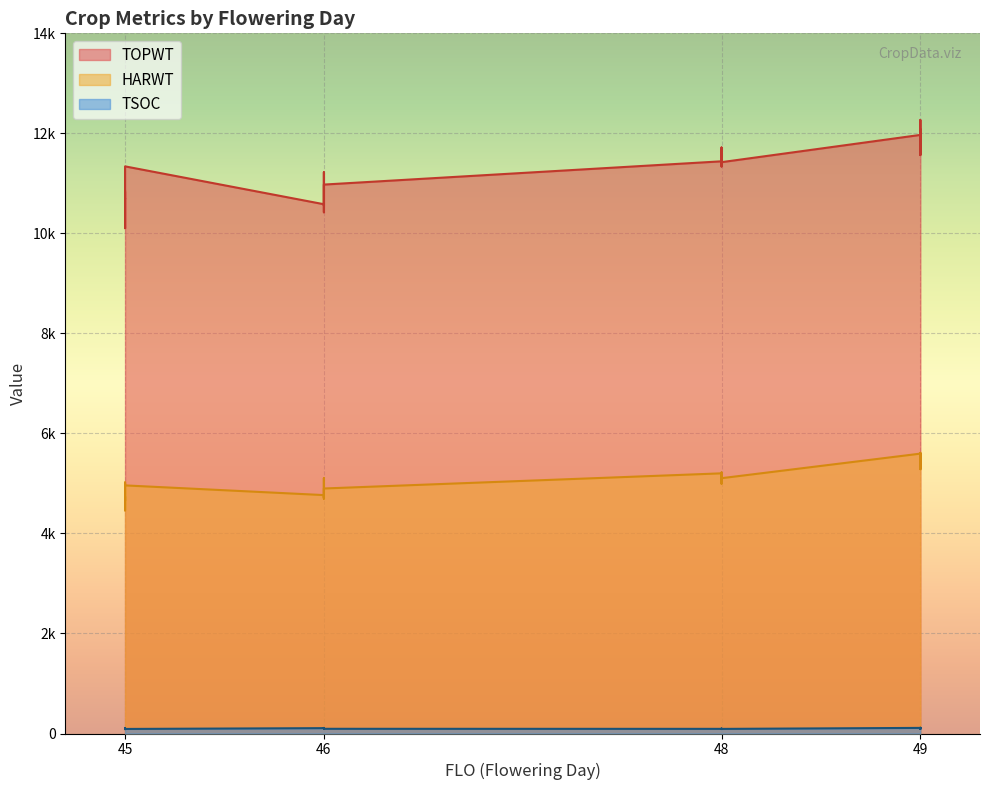

The HARWT series shows 4834 at 46. True or false?

True